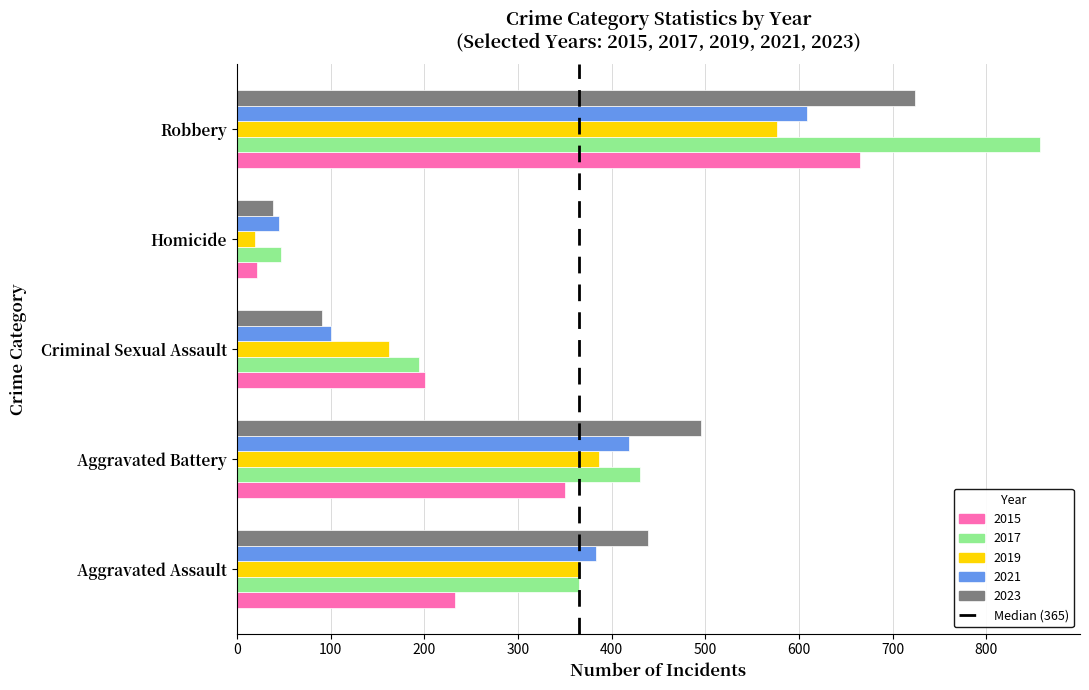

The value of 2023 at Homicide is 39. True or false?

True